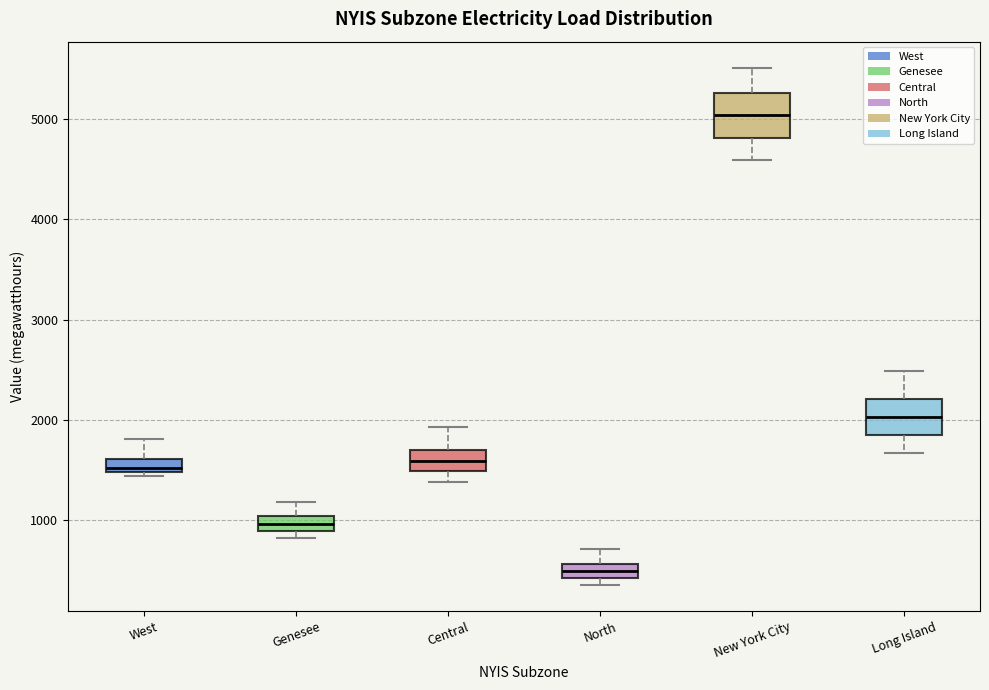

Which box's median line is the highest?

New York City